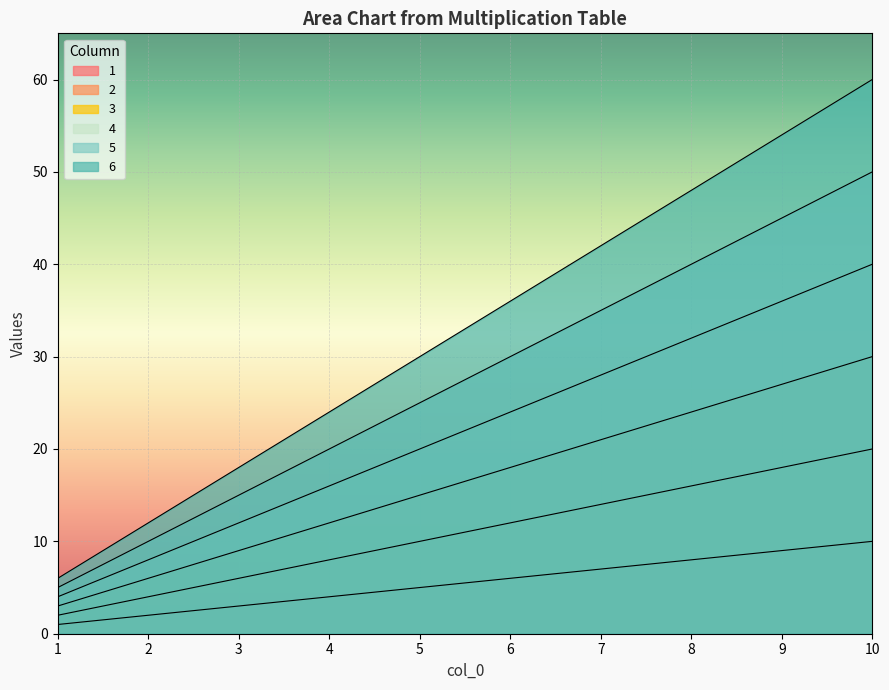

Which series has the widest spread of values?

6